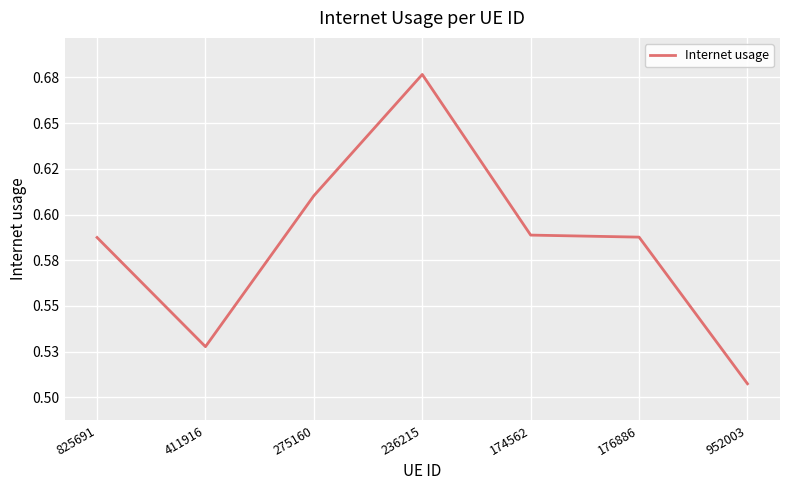

What is the label of the 1st point from the left?

825691